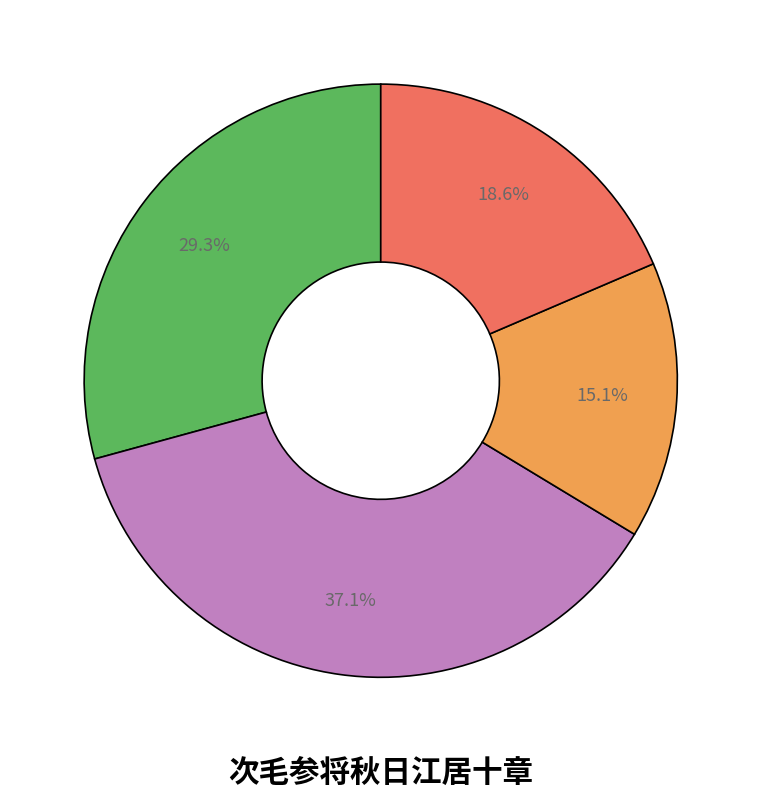

Is there any slice that represents more than half of the pie?

No